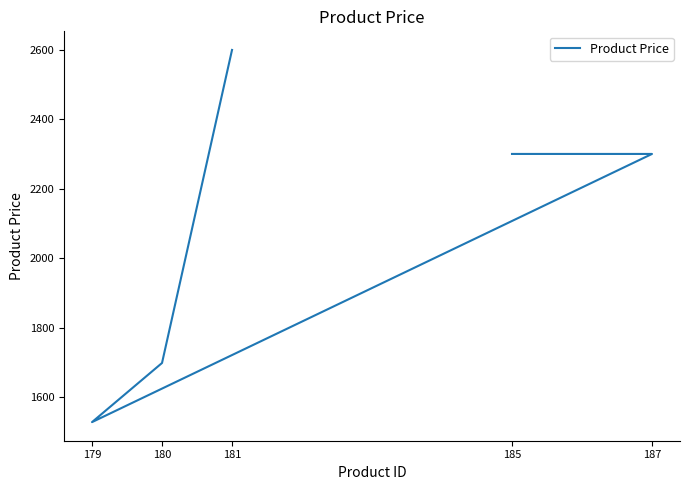

Is it true that the value at 185 is 2300?

True